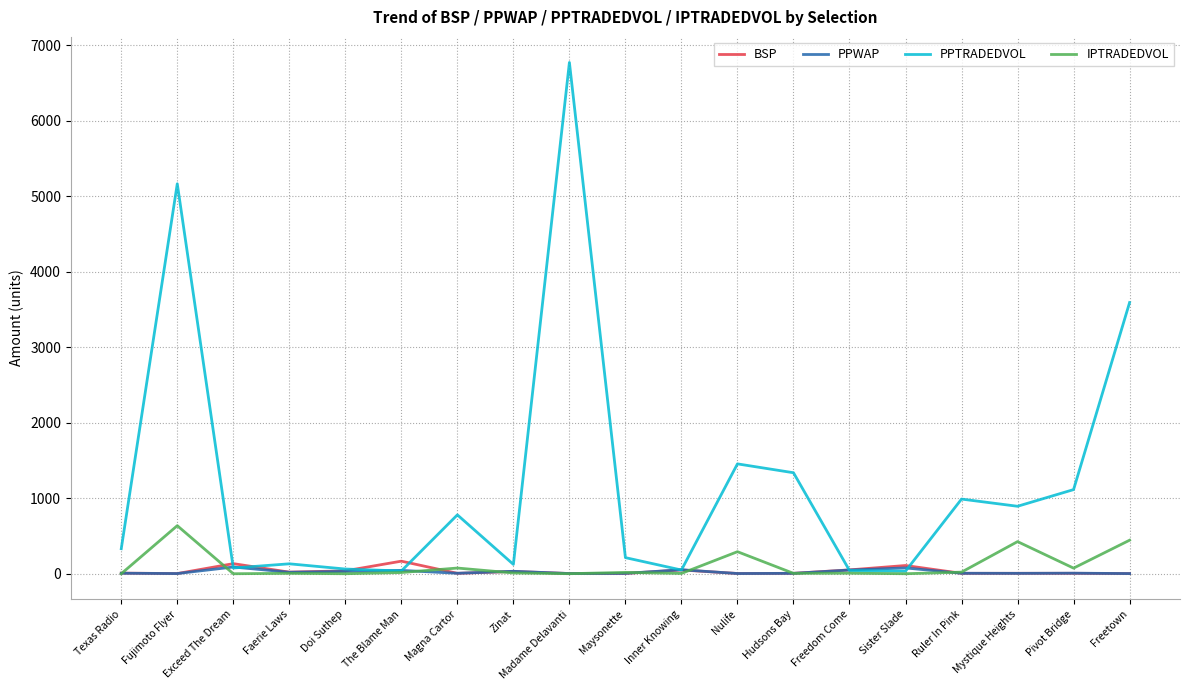

What is the difference between the highest and lowest values at Maysonette?

209.1